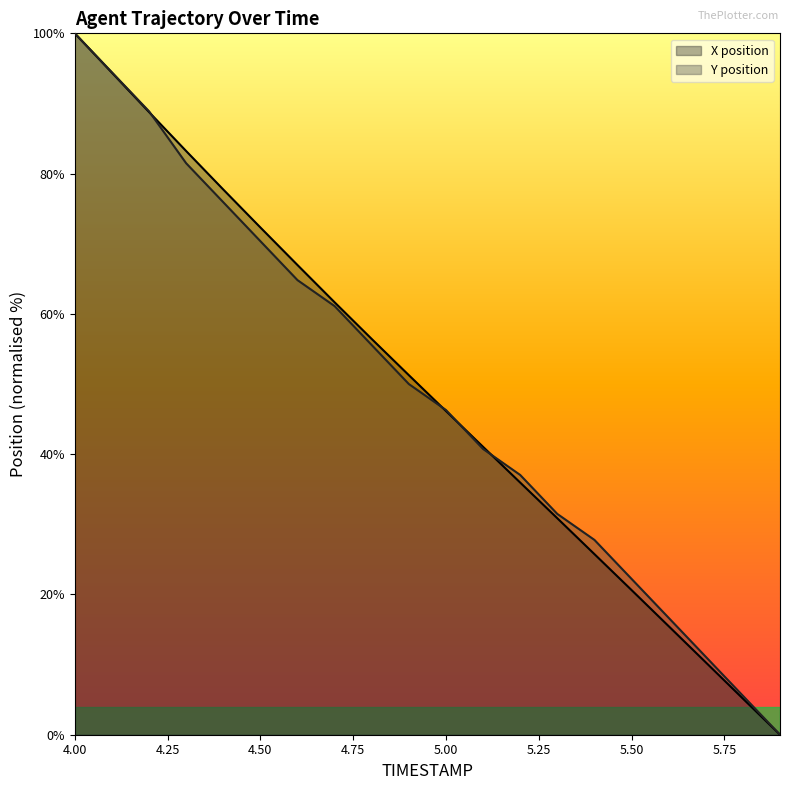

What is the difference between the second highest and minimum values in the X series?

94.4